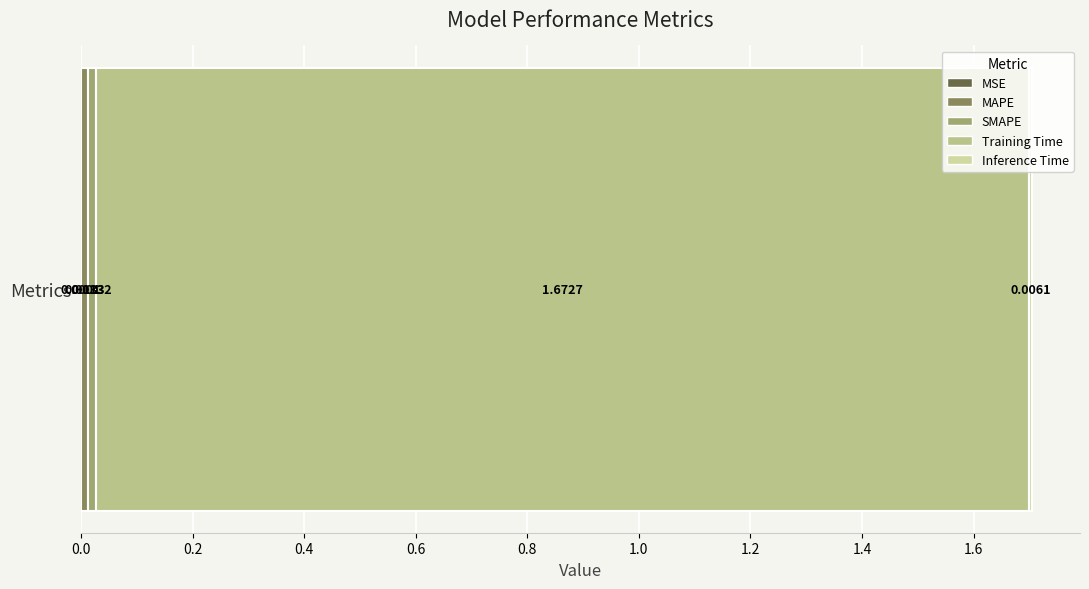

Are the bars grouped side by side (vs. stacked)?

No